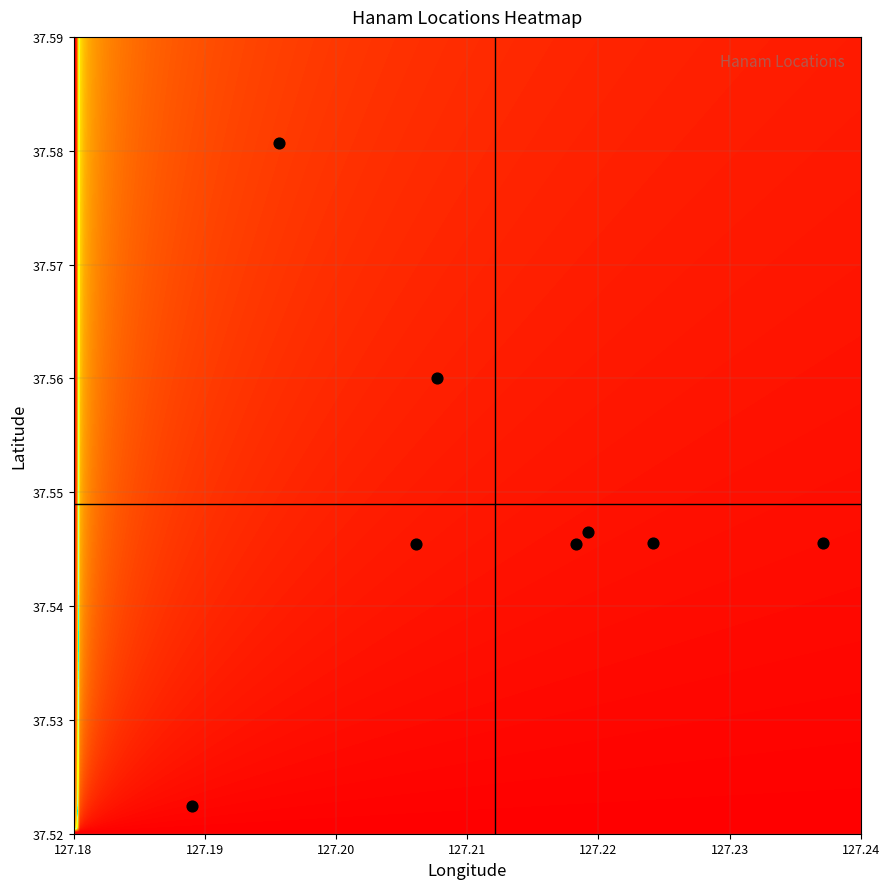

What is the average X value?

127.2